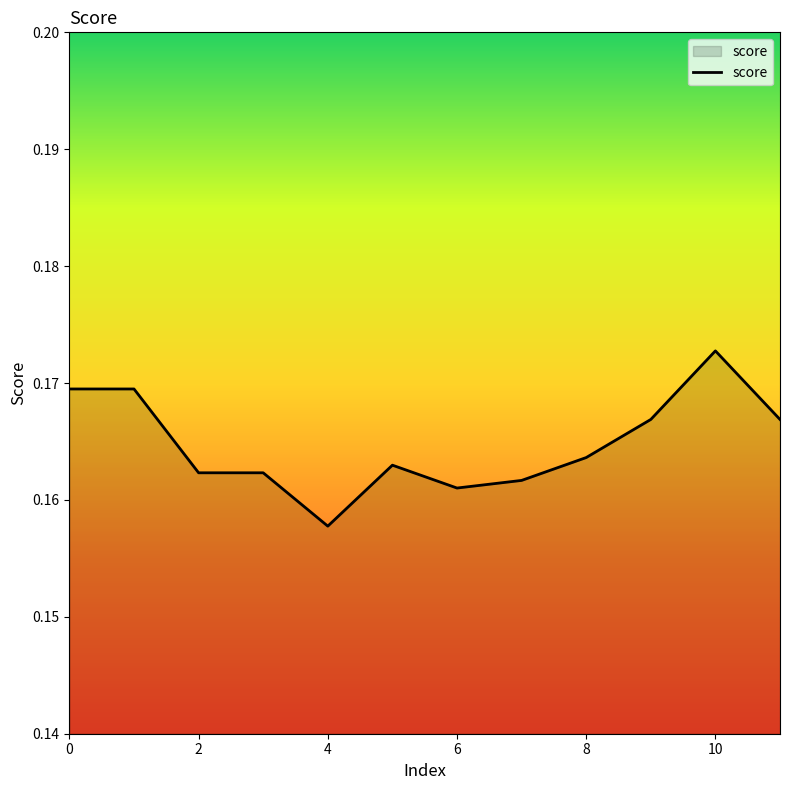

Which category has the highest value across all series?

10